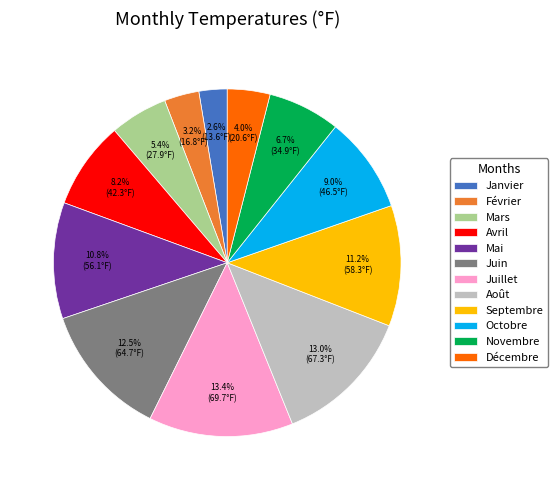

Combined, what portion of the pie is Avril and Septembre?

19.4%